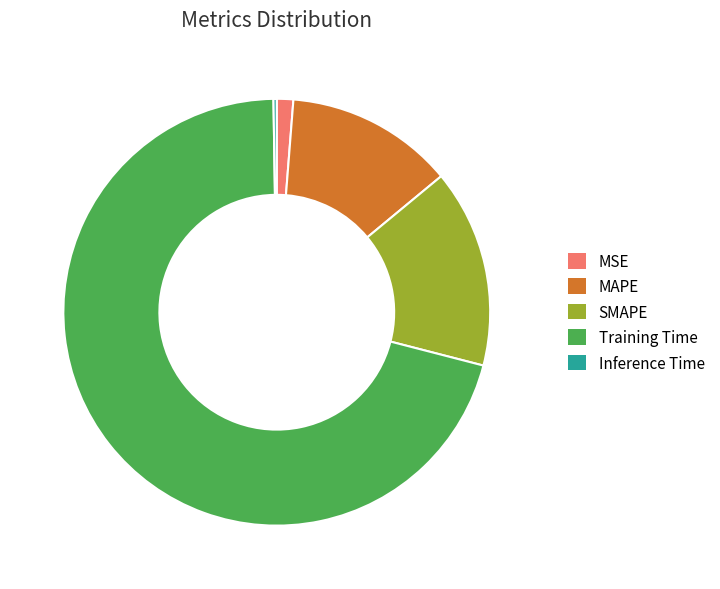

True or false: MAPE accounts for 13% of the total.

True